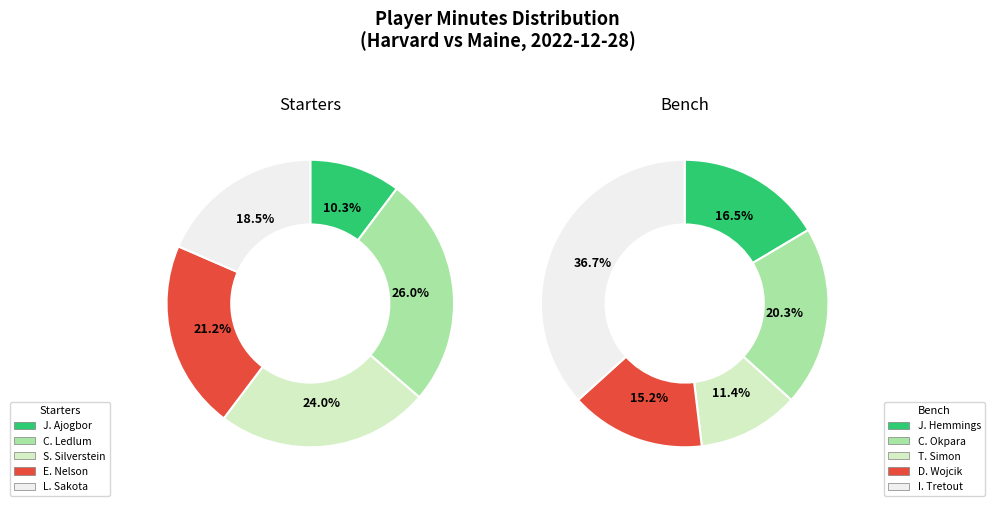

Do S. Silverstein and J. Ajogbor together represent more than half of the pie?

No